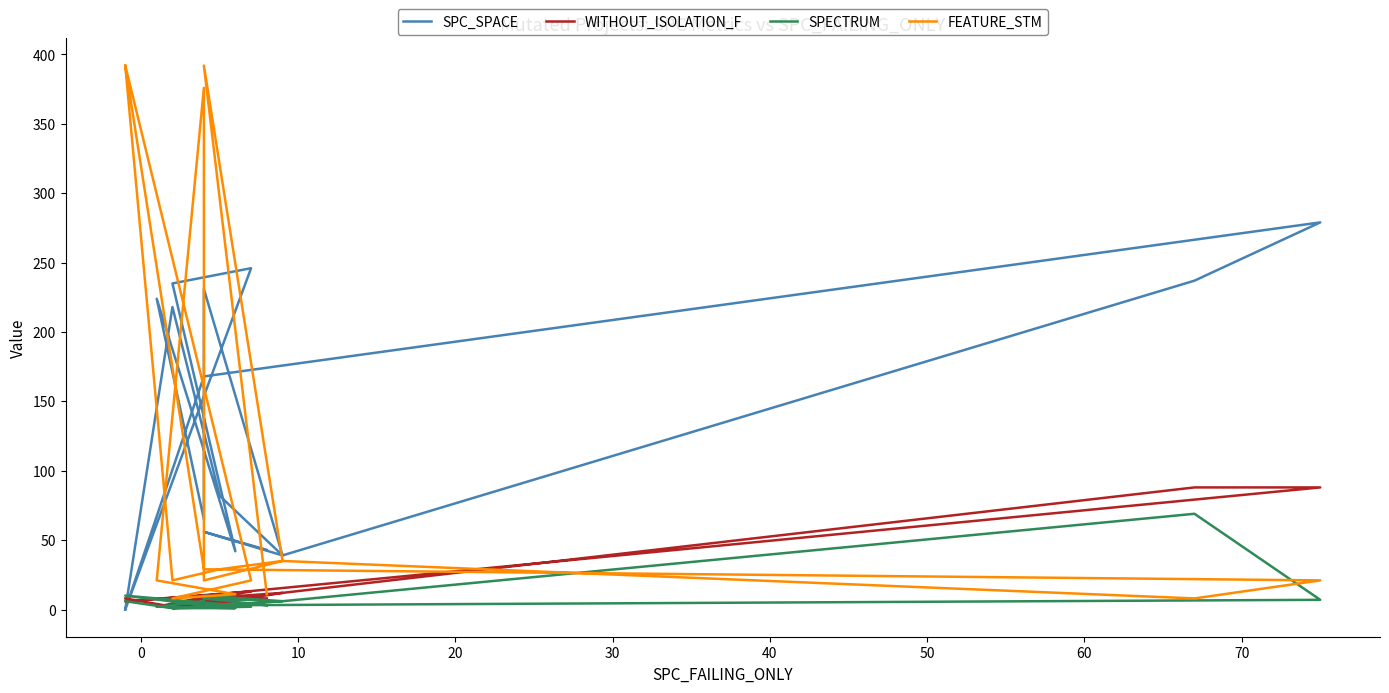

What is the highest value of the SPC_SPACE series?

279